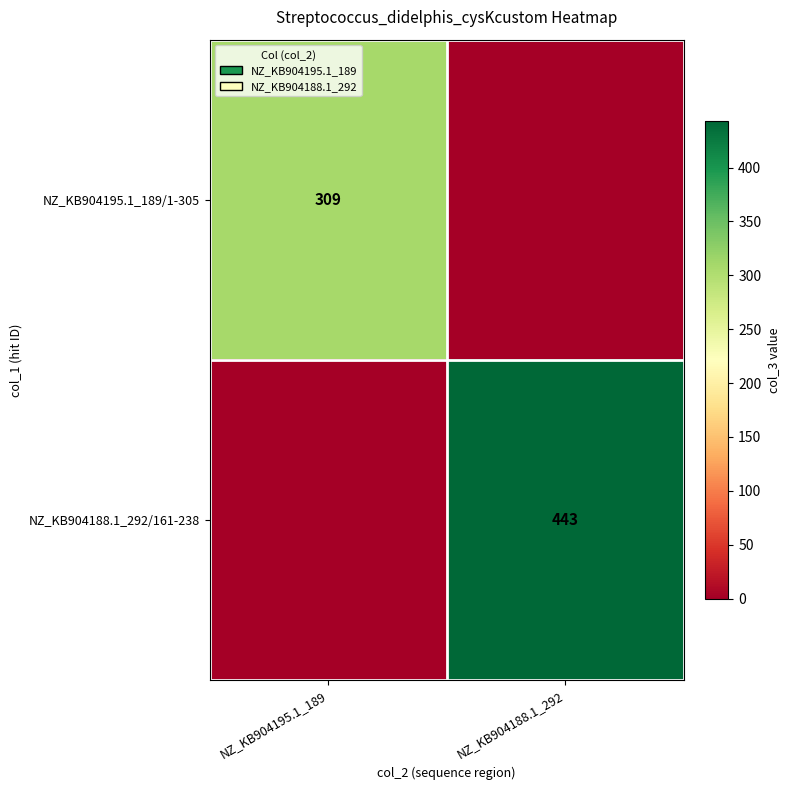

The value of NZ_KB904188.1_292/161-238 at NZ_KB904188.1_292 is 239. True or false?

False